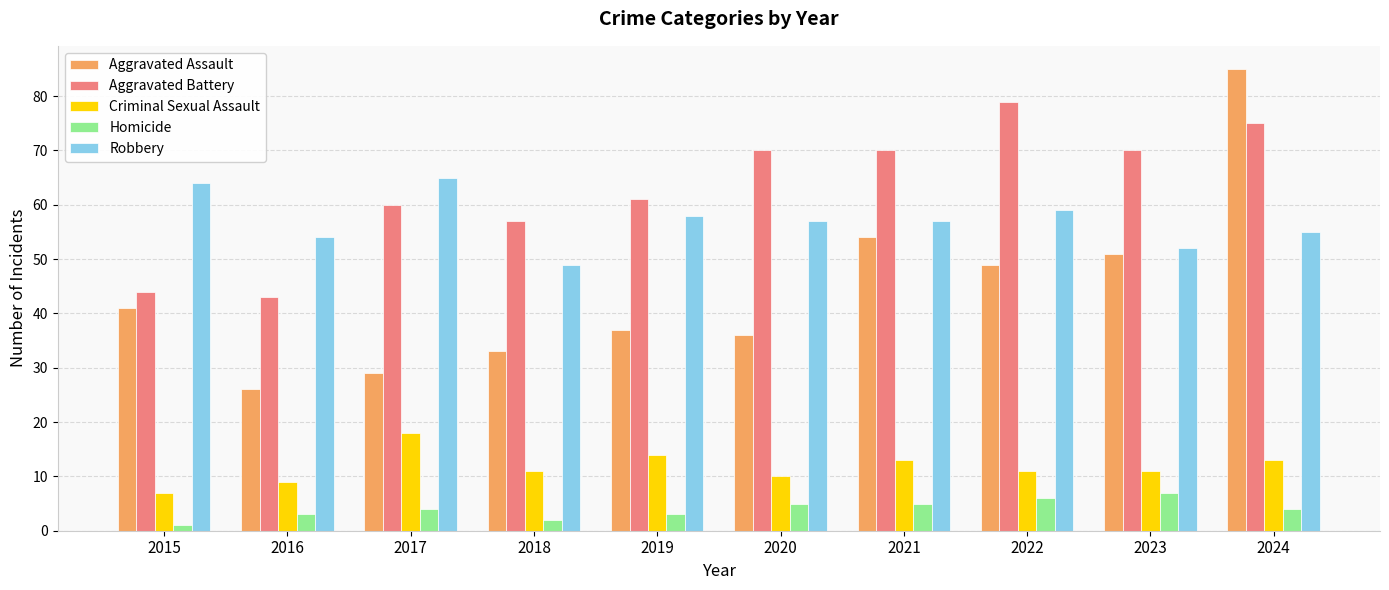

How many bars are there in each group?

5